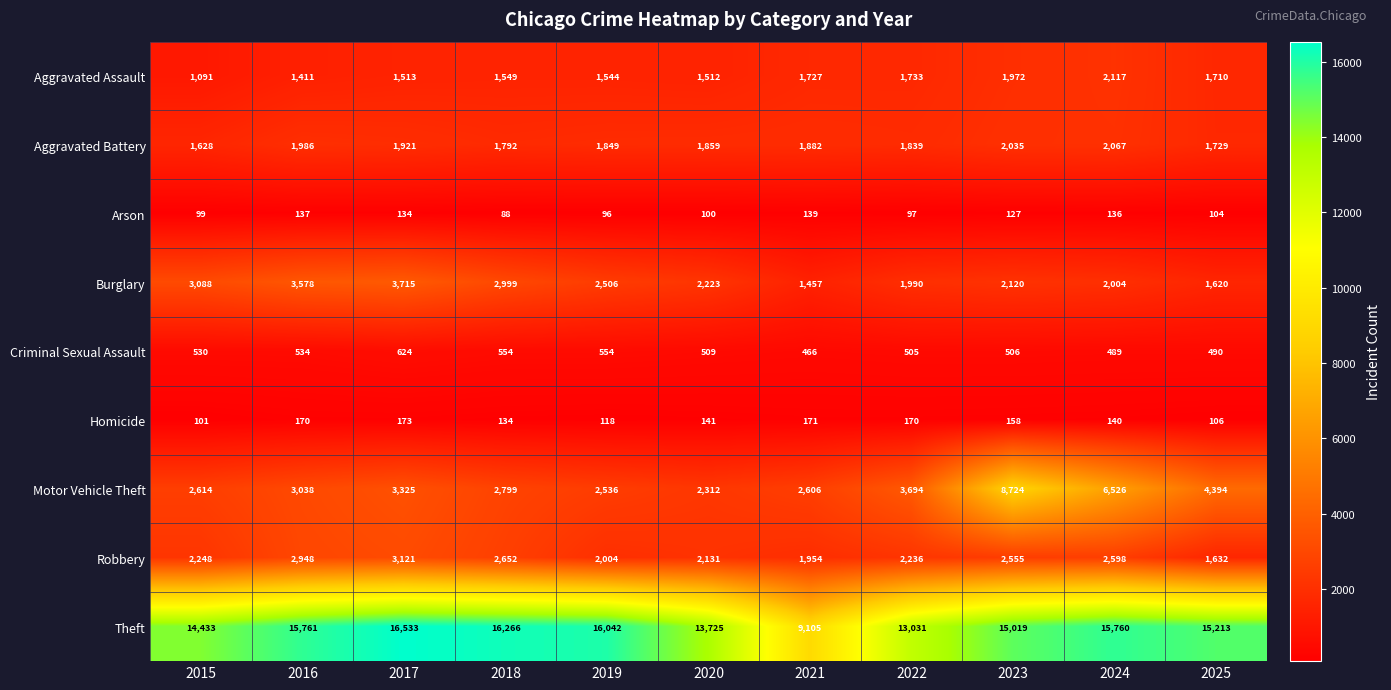

What is the difference between the maximum and second lowest values in the Arson series?

43